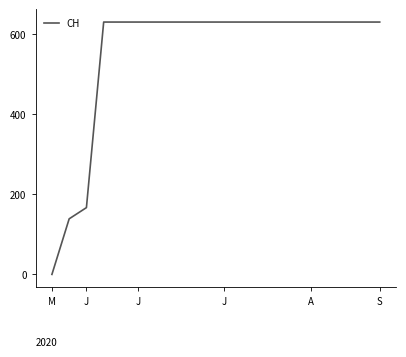

What is the maximum value shown in the chart?

631